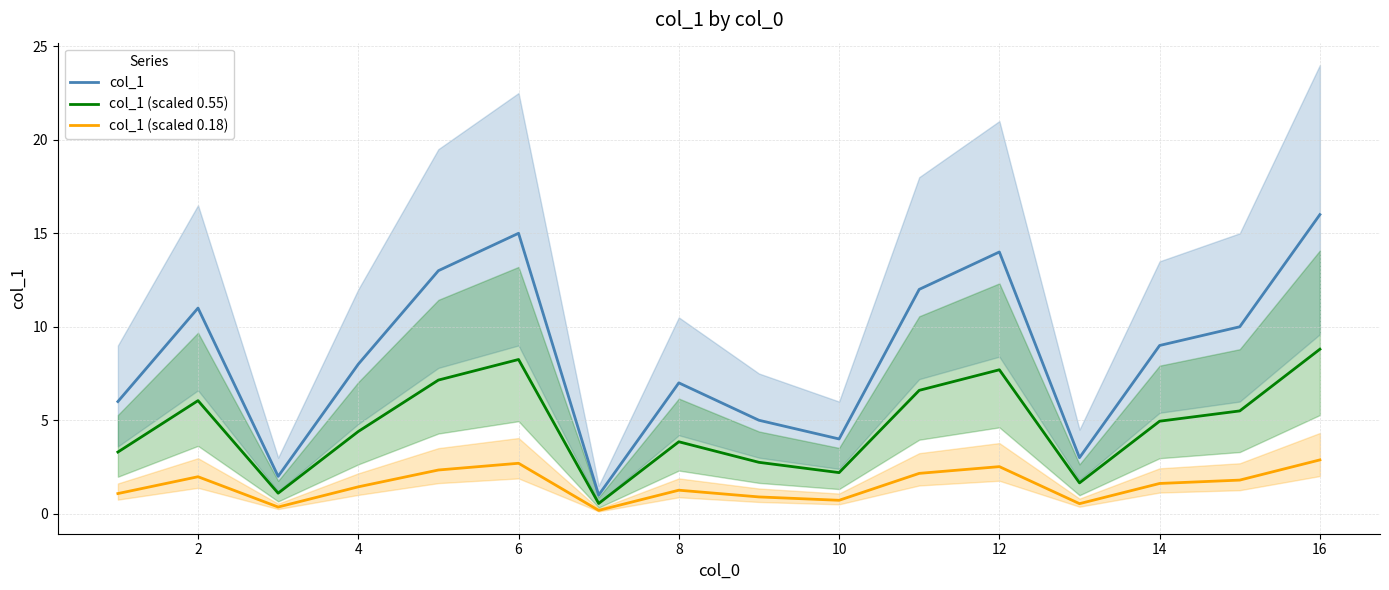

Is the value of col_1 (scaled 0.55) at 4 greater than the value of col_1 at 14?

No